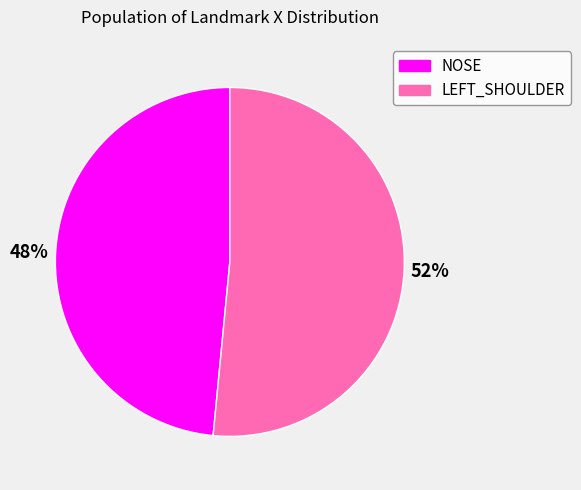

Do LEFT_SHOULDER and NOSE together represent more than half of the pie?

Yes